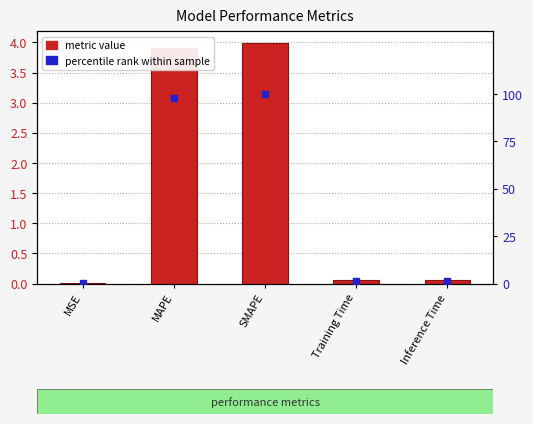

Which series reaches the minimum Y coordinate?

col_1